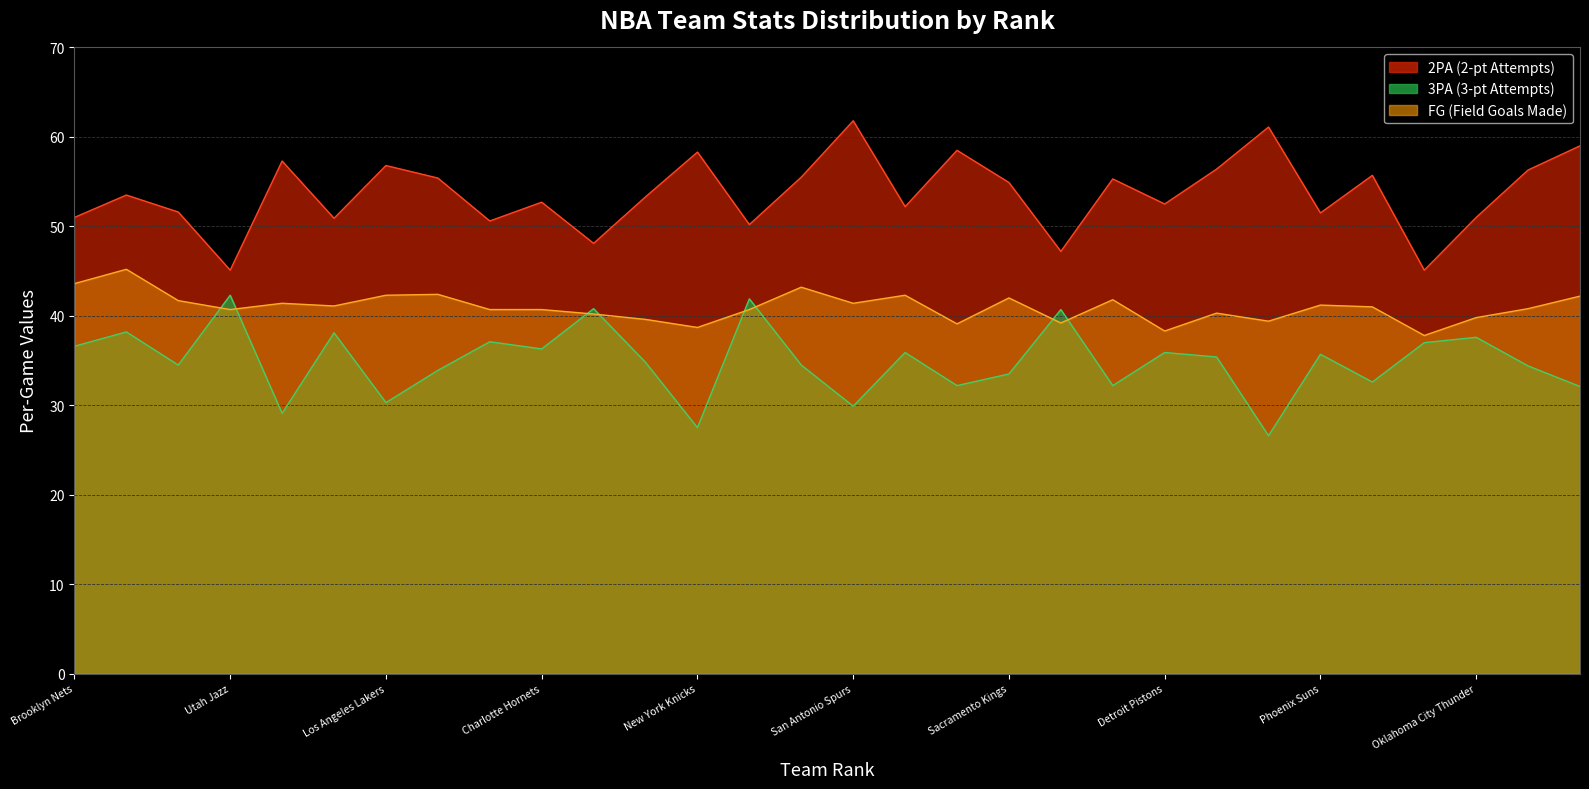

How many lines are shown in the chart?

3